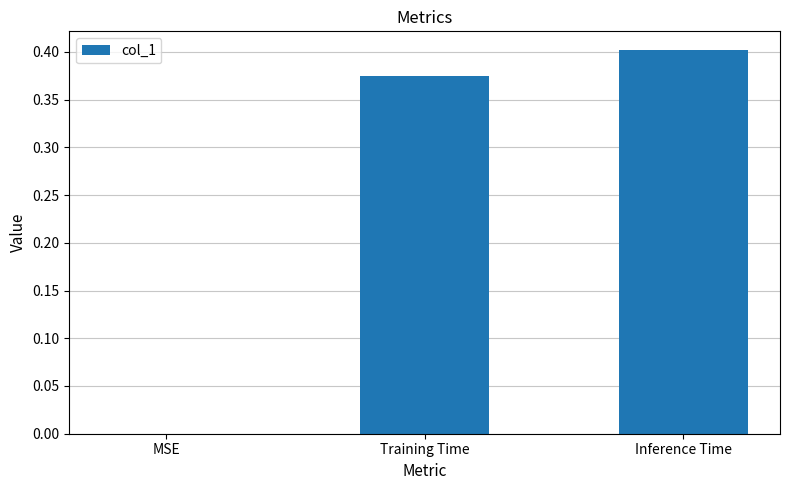

At which category does the chart reach its peak across all series?

Inference Time